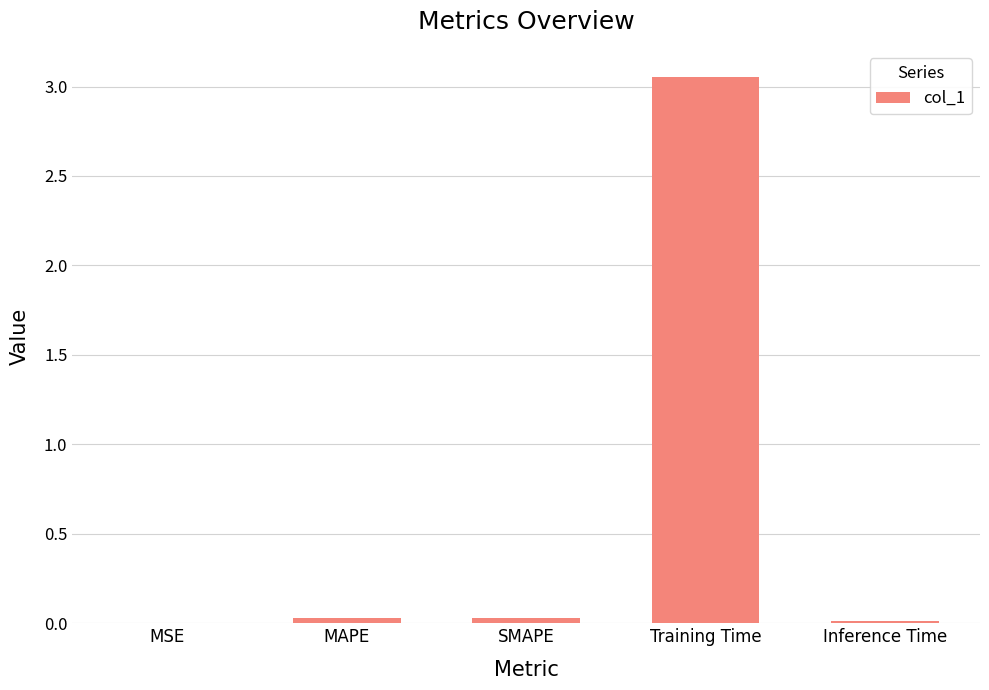

Is it true that the value at MSE is 0.0?

True